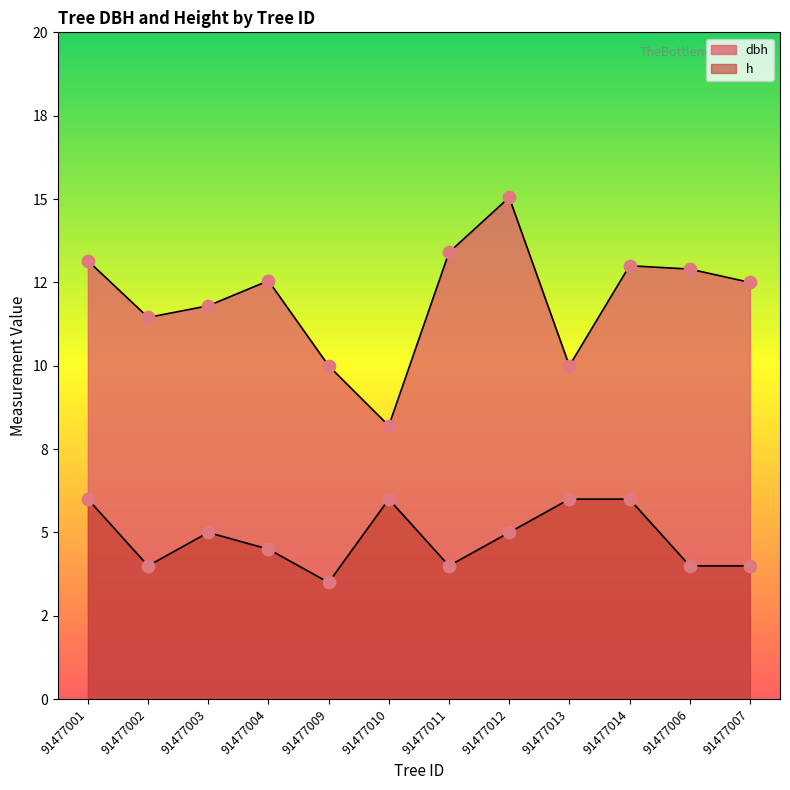

At how many categories does at least one series exceed 3?

12